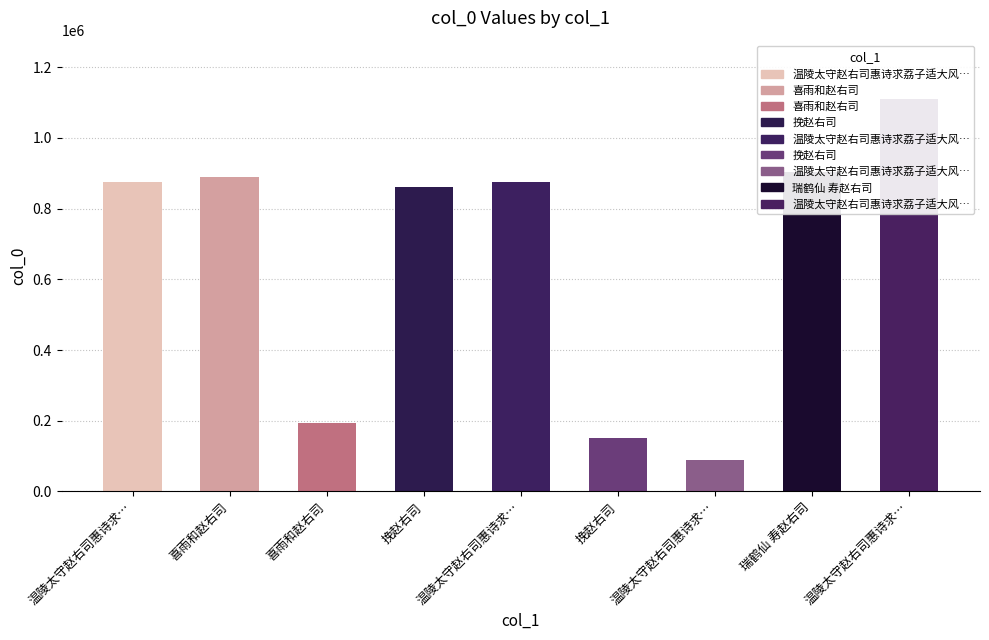

List the labels in order of value, largest first.

温陵太守赵右司惠诗求…, 瑞鹤仙 寿赵右司, 喜雨和赵右司, 温陵太守赵右司惠诗求…, 温陵太守赵右司惠诗求…, 挽赵右司, 喜雨和赵右司, 挽赵右司, 温陵太守赵右司惠诗求…